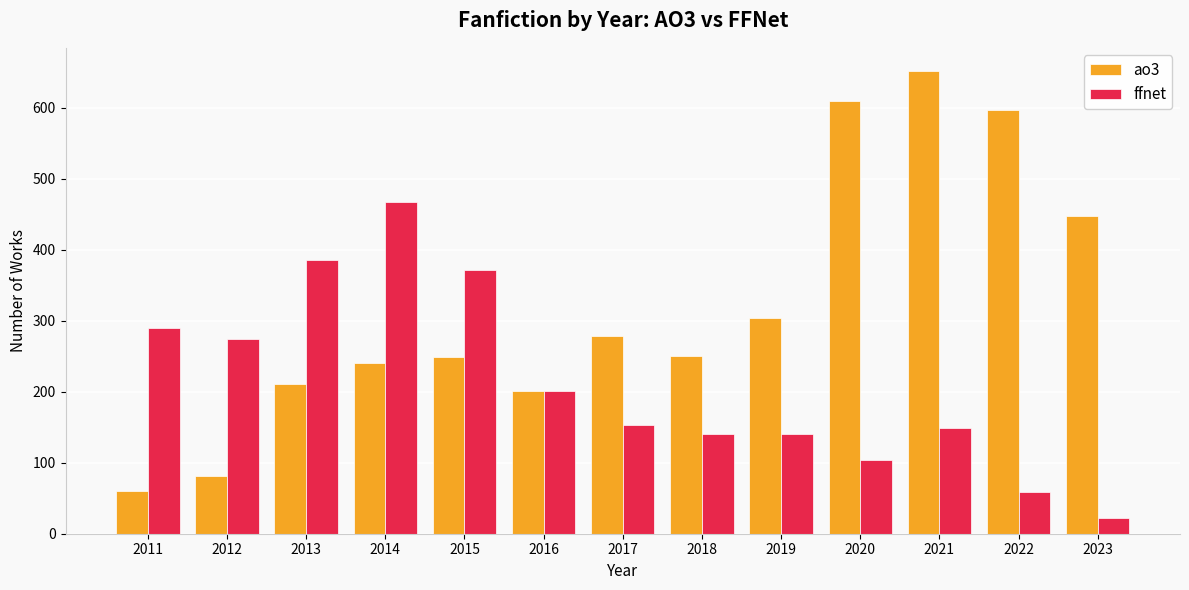

At 2012, list the series in order from largest to smallest.

ffnet, ao3